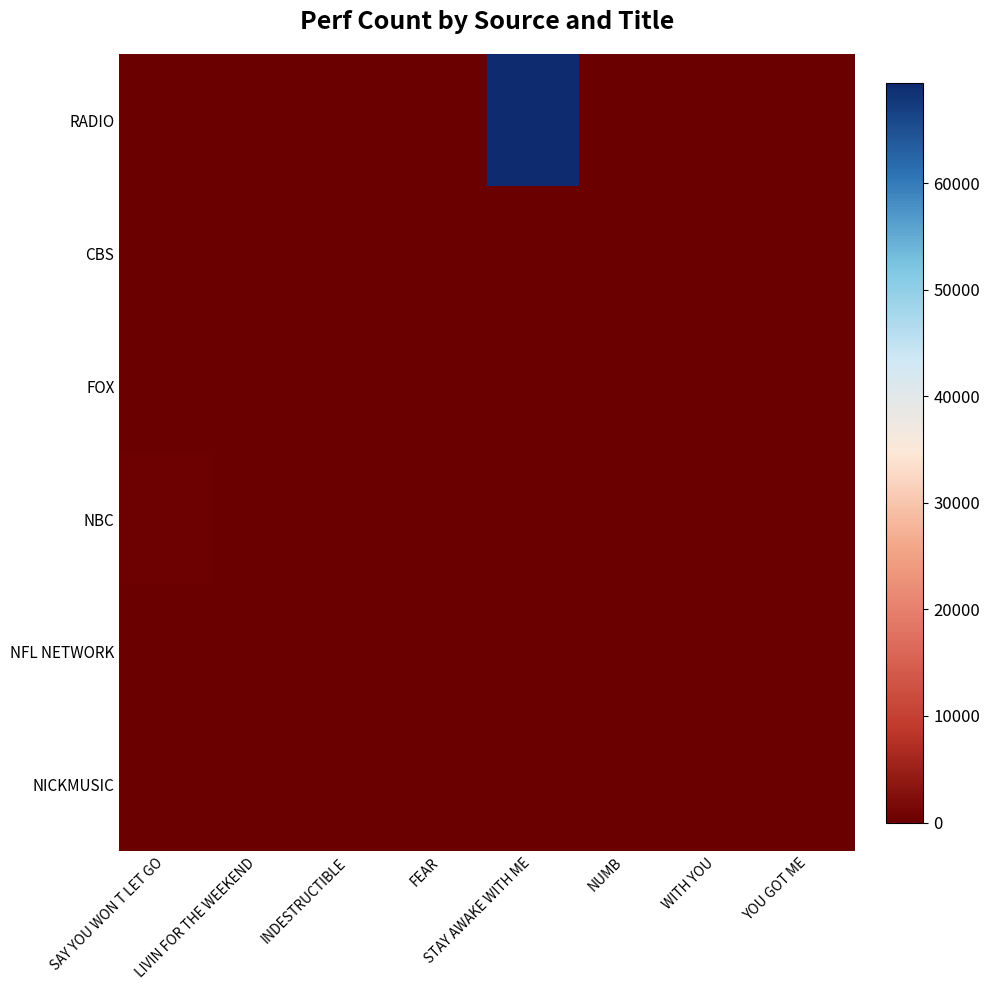

At which category is the sum across all series the highest?

STAY AWAKE WITH ME